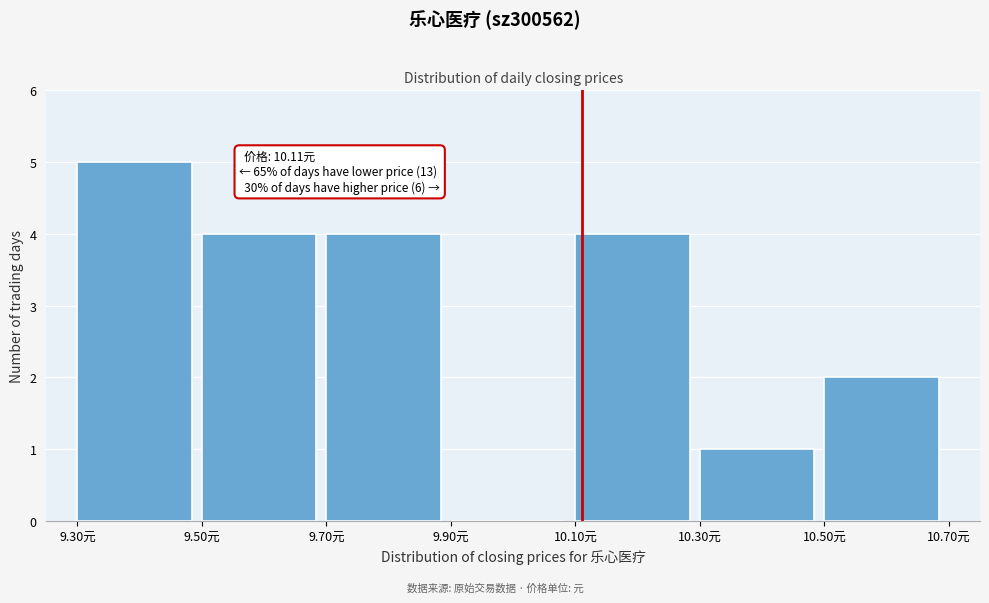

Which range on the x-axis has the tallest bar?

9.3 to 9.5